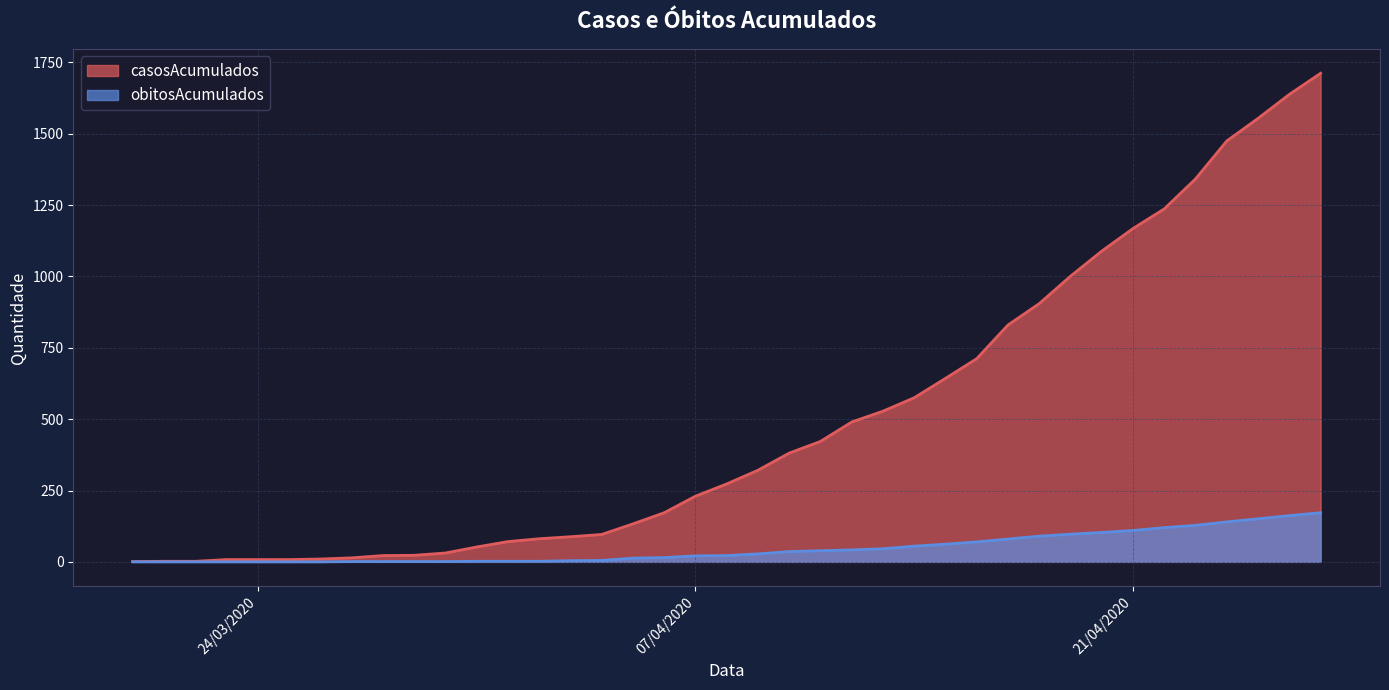

Rank the series at 09/04/2020 from highest to lowest value.

casosAcumulados, obitosAcumulados